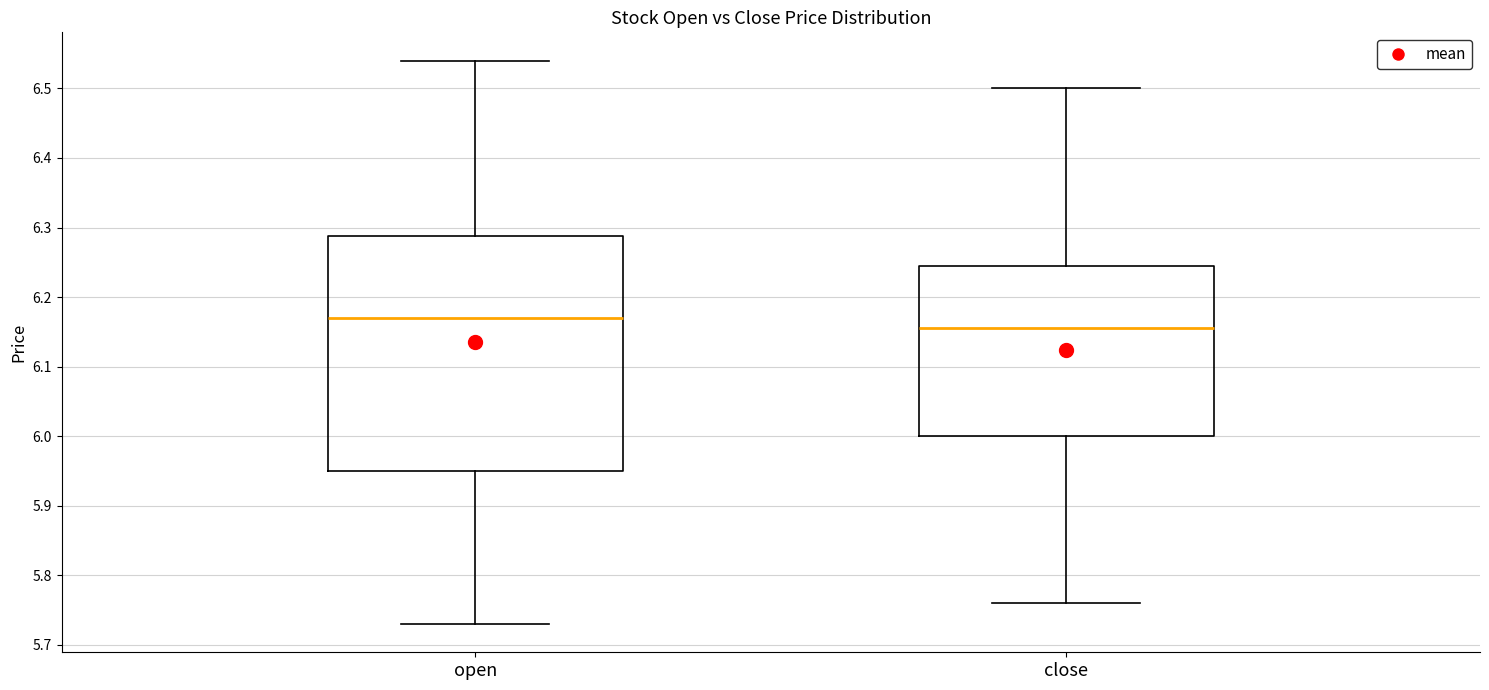

Where is the lower edge of the box for close on the y-axis? The values are not printed on the chart, so give them approximately, as read against the axis.

6.00